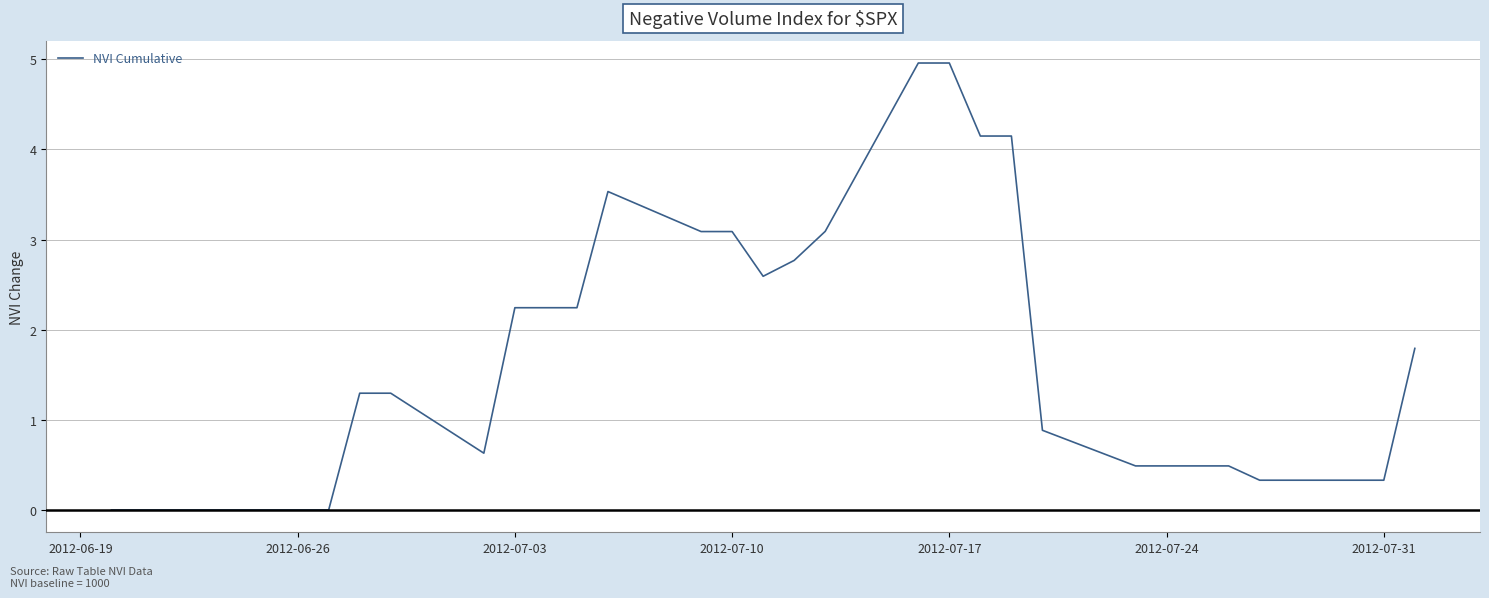

What is the difference between the maximum and minimum values?

5.0